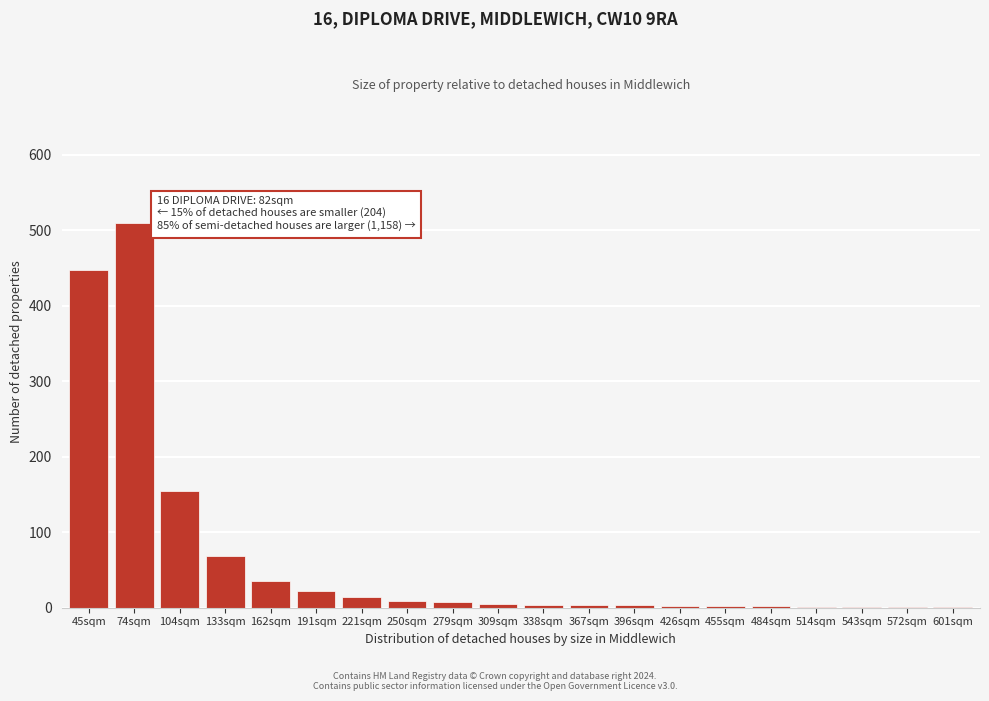

The value at 221sqm is 14. True or false?

True